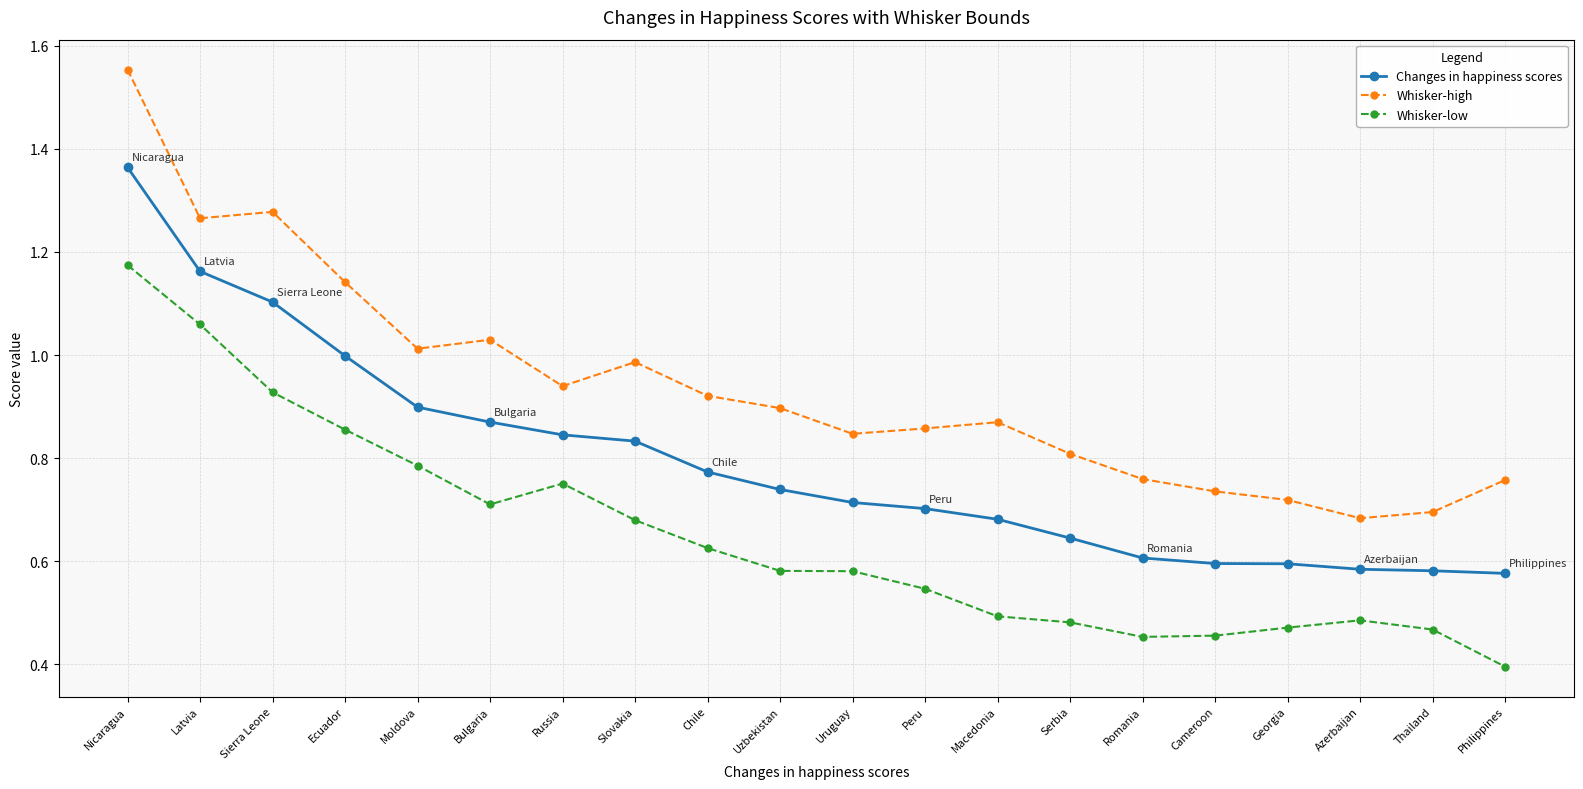

At which label does Whisker-high reach its peak?

Nicaragua